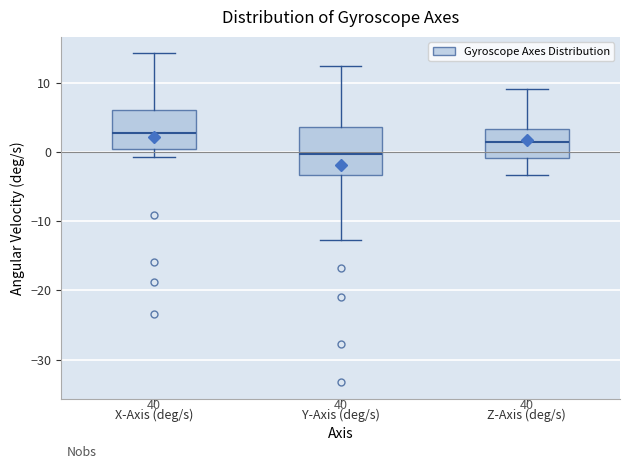

Reading left to right, read every box against the y-axis: the position of its median line, the range the box covers, and the ends of its whiskers. The values are not printed on the chart, so give them approximately, as read against the axis.

X-Axis (deg/s): median 3, box 0 to 6, whiskers -1 to 14
Y-Axis (deg/s): median 0, box -3 to 4, whiskers -13 to 12
Z-Axis (deg/s): median 1, box -1 to 3, whiskers -3 to 9